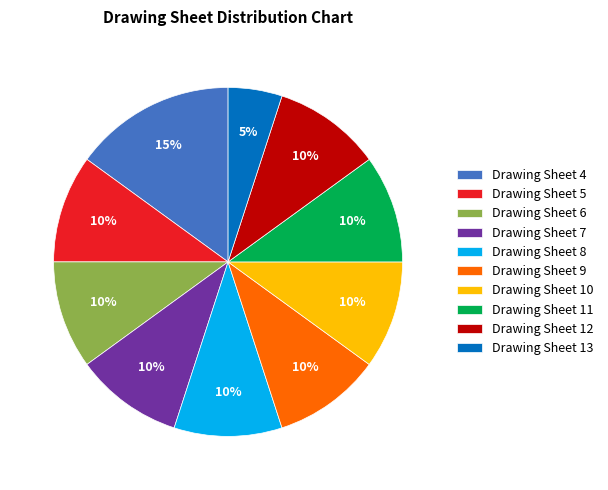

Do Drawing Sheet 11 and Drawing Sheet 10 together represent more than half of the pie?

No